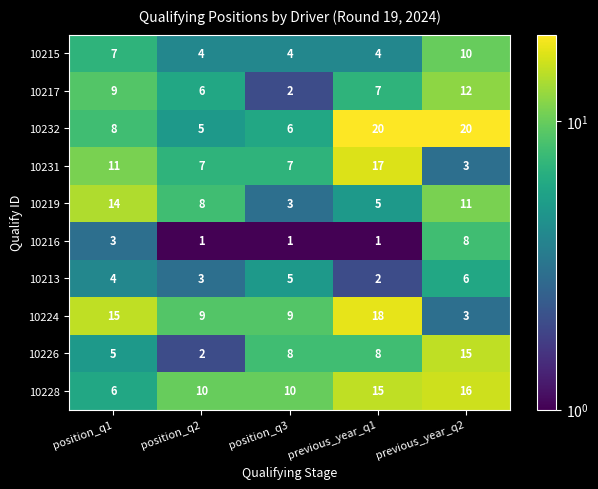

What is the sum of the 10217 values at position_q1 and previous_year_q1?

16